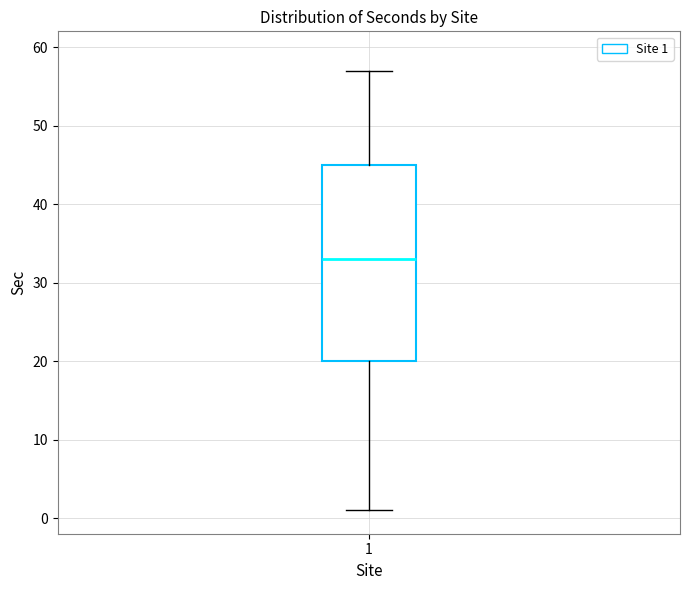

Transcribe this box plot: give where the median line is, the range the box spans, and where the two whiskers end, as read against the y-axis. The values are not printed on the chart, so give them approximately, as read against the axis.

median 33, box 20 to 45, whiskers 1 to 57